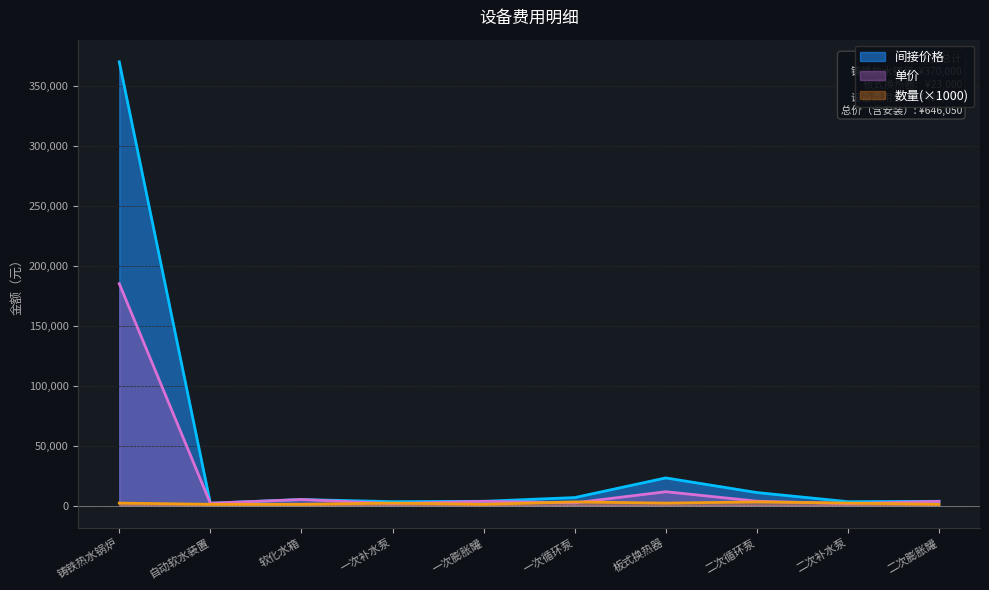

What is the difference between the 数量 values at 软化水箱 and 一次补水泵?

1000